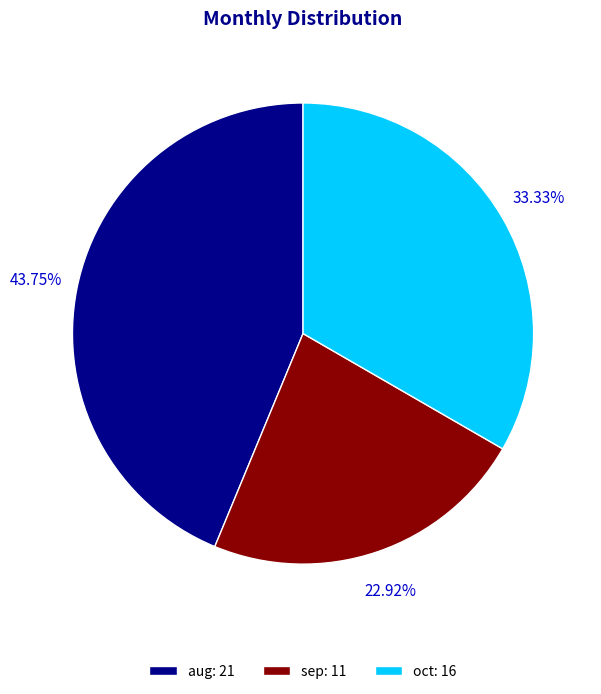

Does oct represent more than half of the total?

No